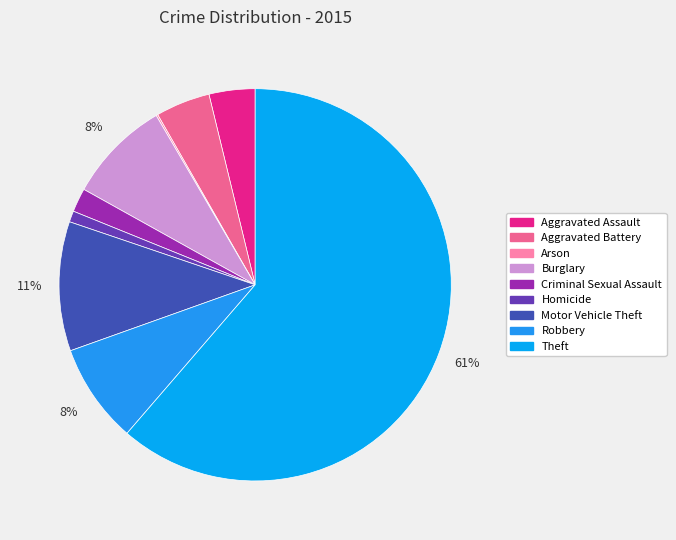

The Homicide slice represents 1% of the pie. True or false?

True